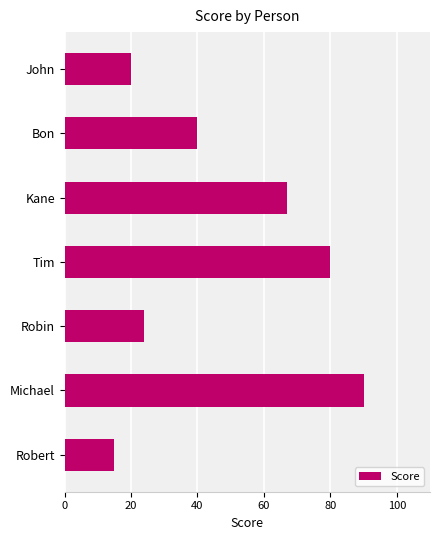

What is the label of the 4th bar from the bottom?

Tim